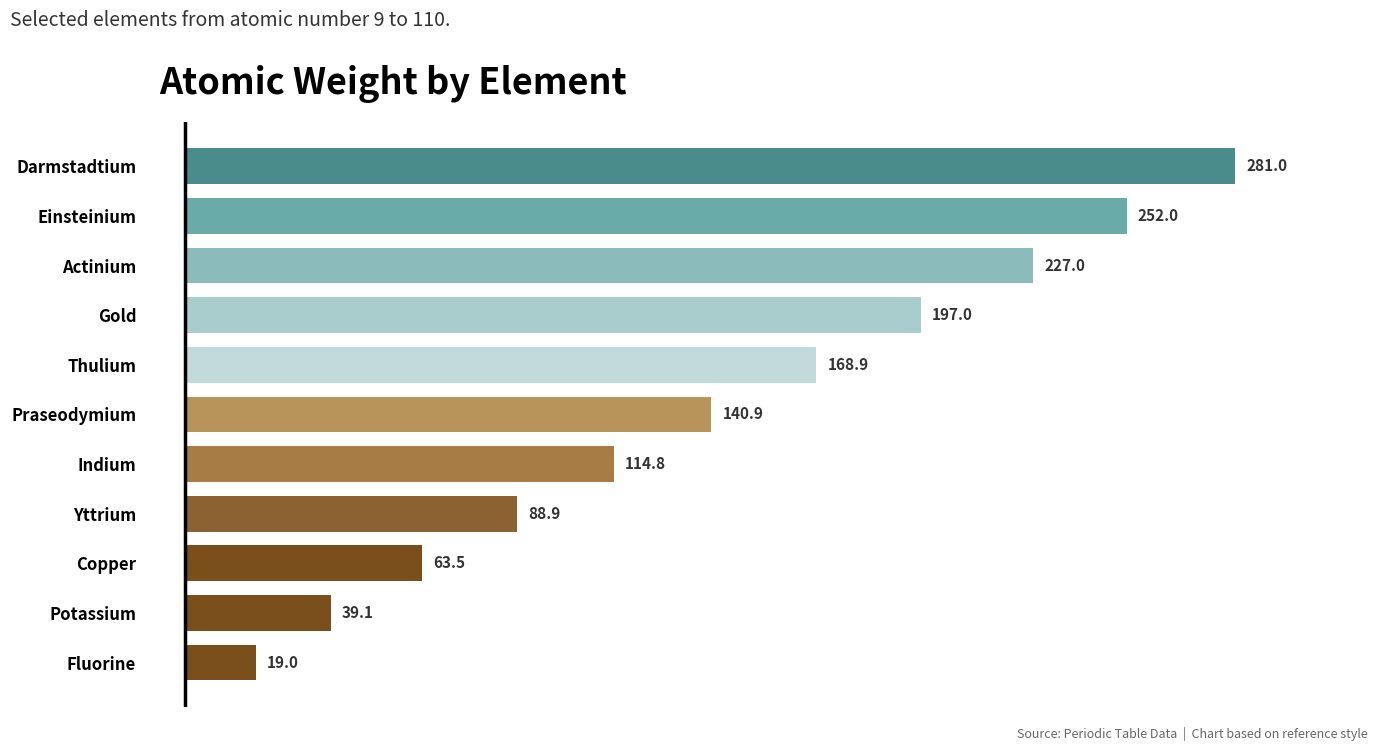

What is the ratio of the value at Yttrium to the value at Thulium?

0.5